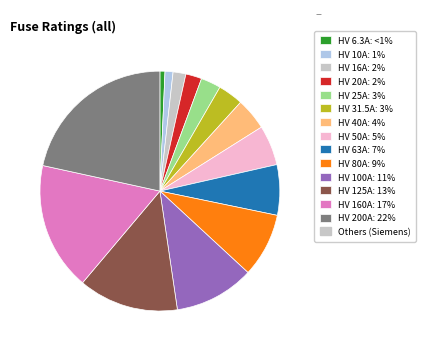

Is there any slice that represents more than half of the pie?

No